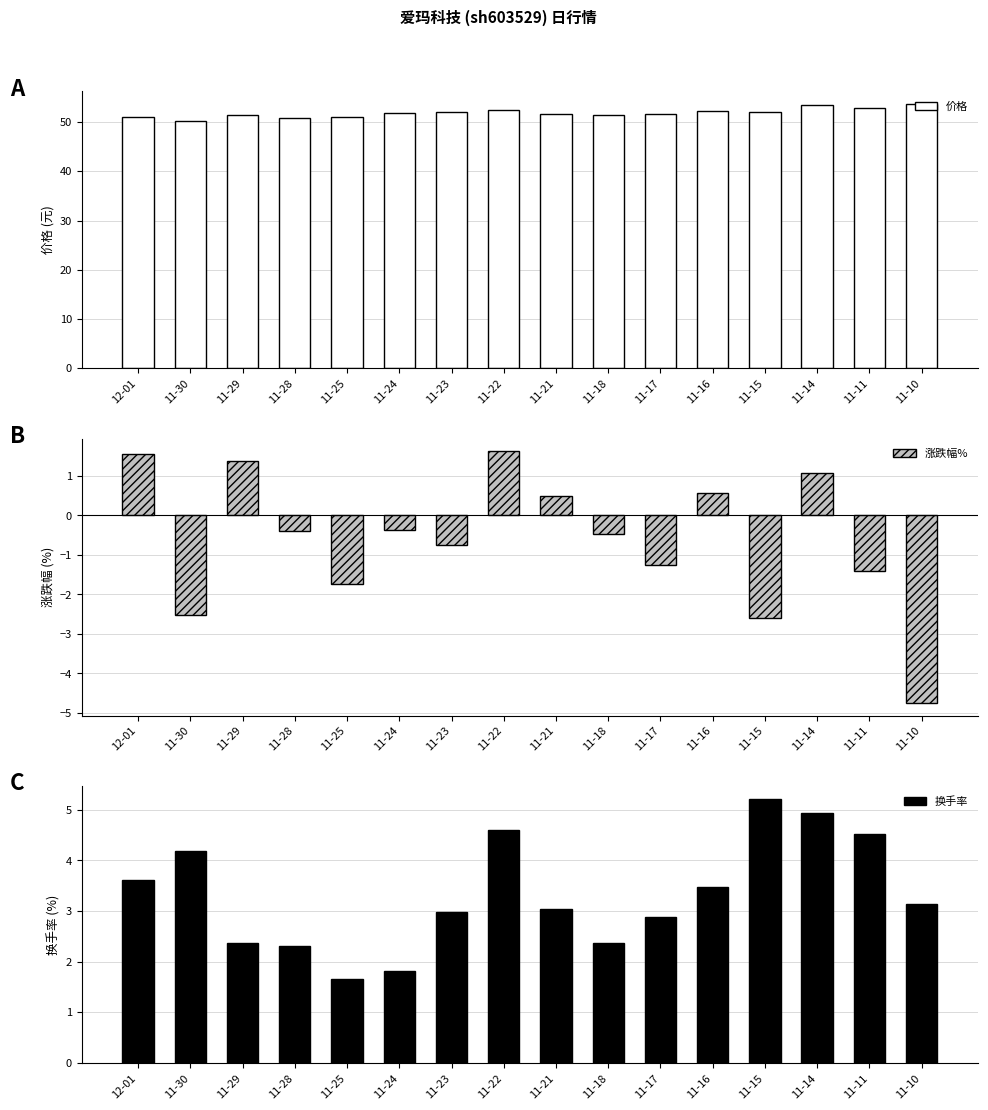

What is the sum of all 价格 values?

829.8